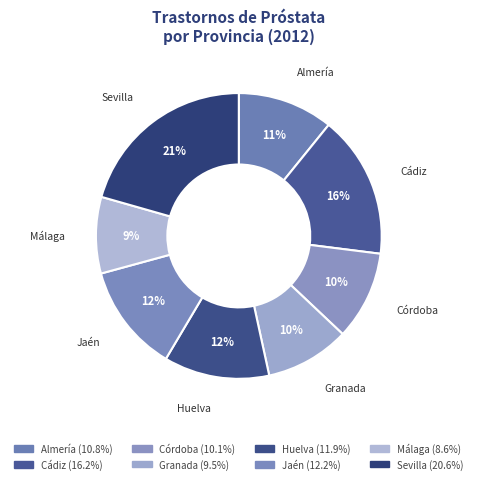

Count the number of slices in the pie.

8